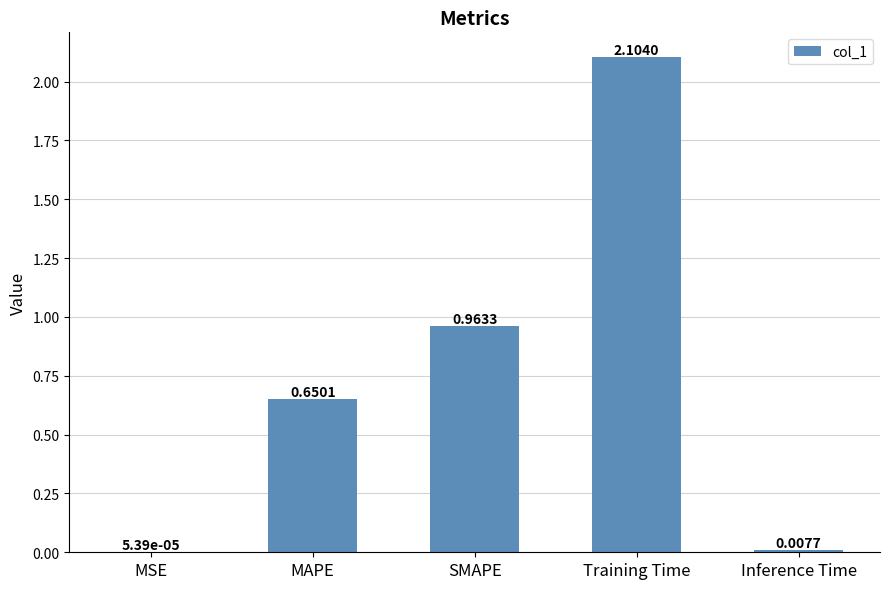

What is the sum of all values?

3.7